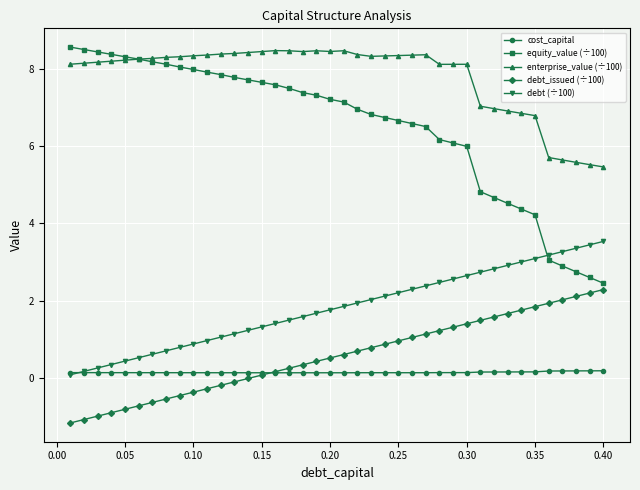

What is the value of the debt_issued (÷100) point at the 24th from the left?

0.9